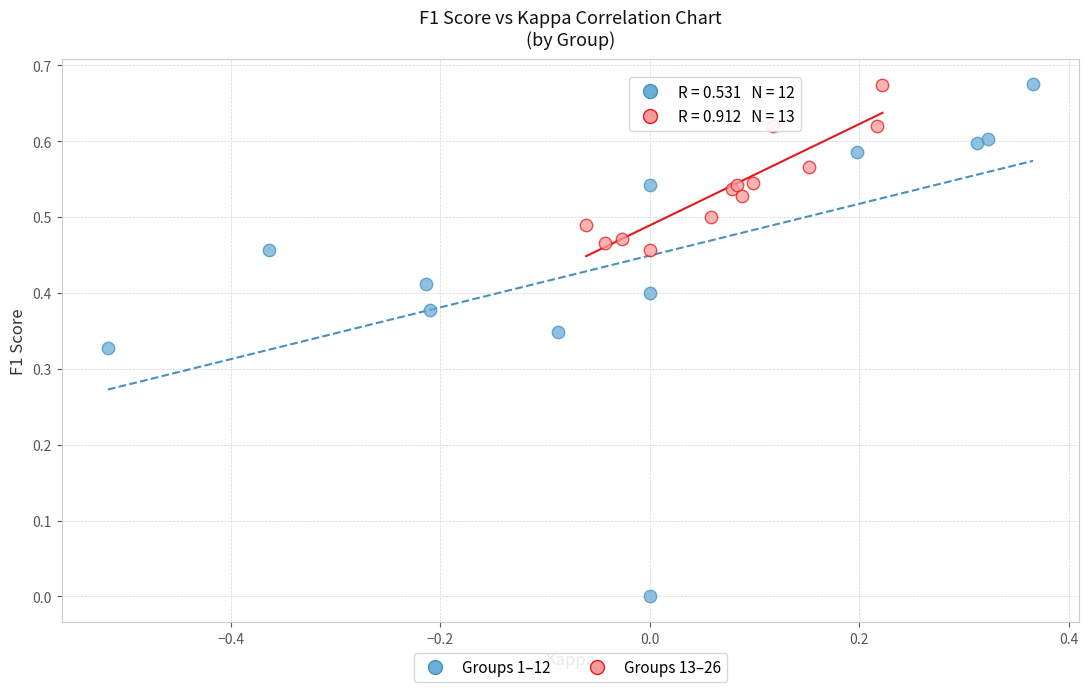

Which series has the largest Y range (max minus min)?

Groups 1–12